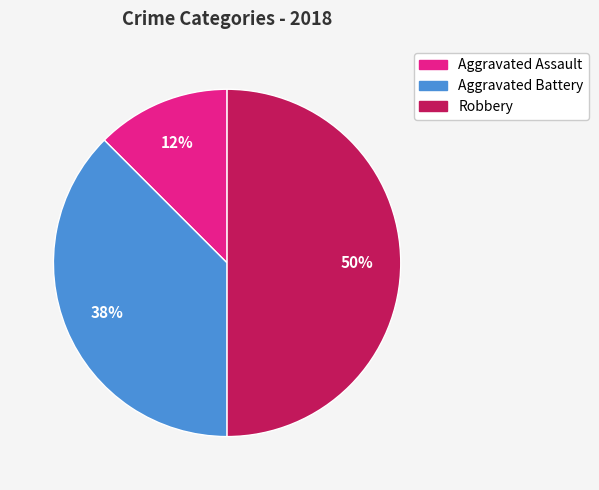

What percentage is the Robbery slice, to the nearest percent?

50%